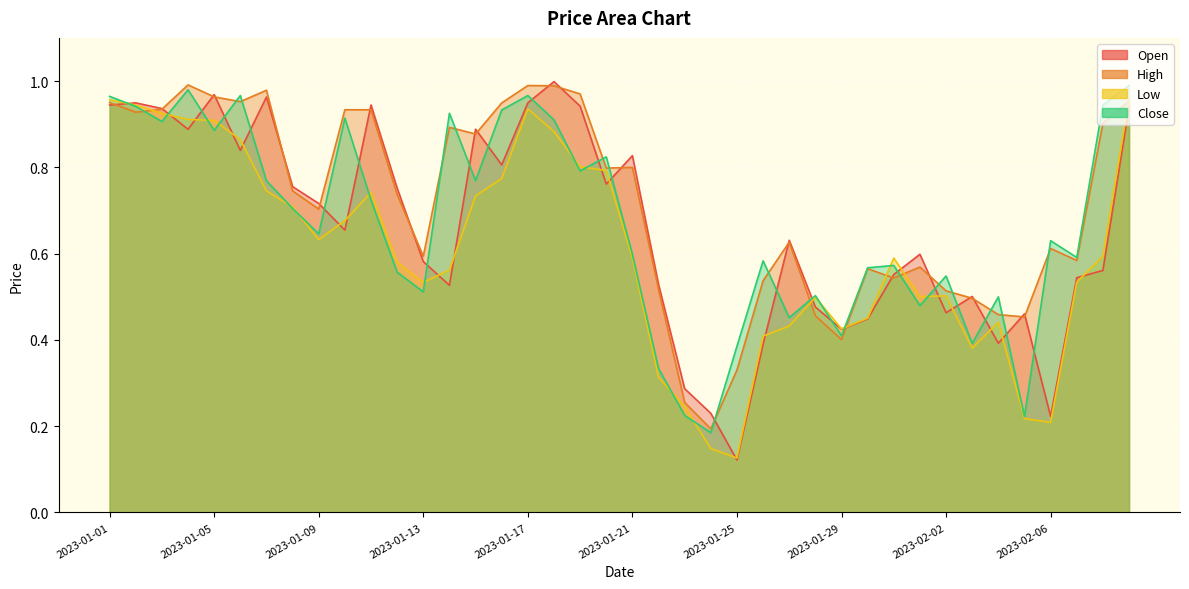

Reading right to left, list all the values displayed in this chart.

Open: 2023-02-09=0.9	2023-02-08=0.6	2023-02-07=0.5	2023-02-06=0.2	2023-02-05=0.5	2023-02-04=0.4	2023-02-03=0.5	2023-02-02=0.5	2023-02-01=0.6	2023-01-31=0.6	2023-01-30=0.4	2023-01-29=0.4	2023-01-28=0.5	2023-01-27=0.6	2023-01-26=0.4	2023-01-25=0.1	2023-01-24=0.2	2023-01-23=0.3	2023-01-22=0.5	2023-01-21=0.8	2023-01-20=0.8	2023-01-19=0.9	2023-01-18=1.0	2023-01-17=0.9	2023-01-16=0.8	2023-01-15=0.9	2023-01-14=0.5	2023-01-13=0.6	2023-01-12=0.8	2023-01-11=0.9	2023-01-10=0.7	2023-01-09=0.7	2023-01-08=0.8	2023-01-07=1.0	2023-01-06=0.8	2023-01-05=1.0	2023-01-04=0.9	2023-01-03=0.9	2023-01-02=0.9	2023-01-01=0.9
High: 2023-02-09=1.0	2023-02-08=0.9	2023-02-07=0.6	2023-02-06=0.6	2023-02-05=0.5	2023-02-04=0.5	2023-02-03=0.5	2023-02-02=0.5	2023-02-01=0.6	2023-01-31=0.5	2023-01-30=0.6	2023-01-29=0.4	2023-01-28=0.5	2023-01-27=0.6	2023-01-26=0.5	2023-01-25=0.3	2023-01-24=0.2	2023-01-23=0.3	2023-01-22=0.5	2023-01-21=0.8	2023-01-20=0.8	2023-01-19=1.0	2023-01-18=1.0	2023-01-17=1.0	2023-01-16=0.9	2023-01-15=0.9	2023-01-14=0.9	2023-01-13=0.6	2023-01-12=0.7	2023-01-11=0.9	2023-01-10=0.9	2023-01-09=0.7	2023-01-08=0.7	2023-01-07=1.0	2023-01-06=1.0	2023-01-05=1.0	2023-01-04=1.0	2023-01-03=0.9	2023-01-02=0.9	2023-01-01=1.0
Low: 2023-02-09=1.0	2023-02-08=0.6	2023-02-07=0.5	2023-02-06=0.2	2023-02-05=0.2	2023-02-04=0.4	2023-02-03=0.4	2023-02-02=0.5	2023-02-01=0.5	2023-01-31=0.6	2023-01-30=0.5	2023-01-29=0.4	2023-01-28=0.5	2023-01-27=0.4	2023-01-26=0.4	2023-01-25=0.1	2023-01-24=0.1	2023-01-23=0.2	2023-01-22=0.3	2023-01-21=0.6	2023-01-20=0.8	2023-01-19=0.8	2023-01-18=0.9	2023-01-17=0.9	2023-01-16=0.8	2023-01-15=0.7	2023-01-14=0.6	2023-01-13=0.5	2023-01-12=0.6	2023-01-11=0.7	2023-01-10=0.7	2023-01-09=0.6	2023-01-08=0.7	2023-01-07=0.7	2023-01-06=0.9	2023-01-05=0.9	2023-01-04=0.9	2023-01-03=0.9	2023-01-02=0.9	2023-01-01=1.0
Close: 2023-02-09=1.0	2023-02-08=0.9	2023-02-07=0.6	2023-02-06=0.6	2023-02-05=0.2	2023-02-04=0.5	2023-02-03=0.4	2023-02-02=0.5	2023-02-01=0.5	2023-01-31=0.6	2023-01-30=0.6	2023-01-29=0.4	2023-01-28=0.5	2023-01-27=0.5	2023-01-26=0.6	2023-01-25=0.4	2023-01-24=0.2	2023-01-23=0.2	2023-01-22=0.3	2023-01-21=0.6	2023-01-20=0.8	2023-01-19=0.8	2023-01-18=0.9	2023-01-17=1.0	2023-01-16=0.9	2023-01-15=0.8	2023-01-14=0.9	2023-01-13=0.5	2023-01-12=0.6	2023-01-11=0.7	2023-01-10=0.9	2023-01-09=0.6	2023-01-08=0.7	2023-01-07=0.8	2023-01-06=1.0	2023-01-05=0.9	2023-01-04=1.0	2023-01-03=0.9	2023-01-02=0.9	2023-01-01=1.0